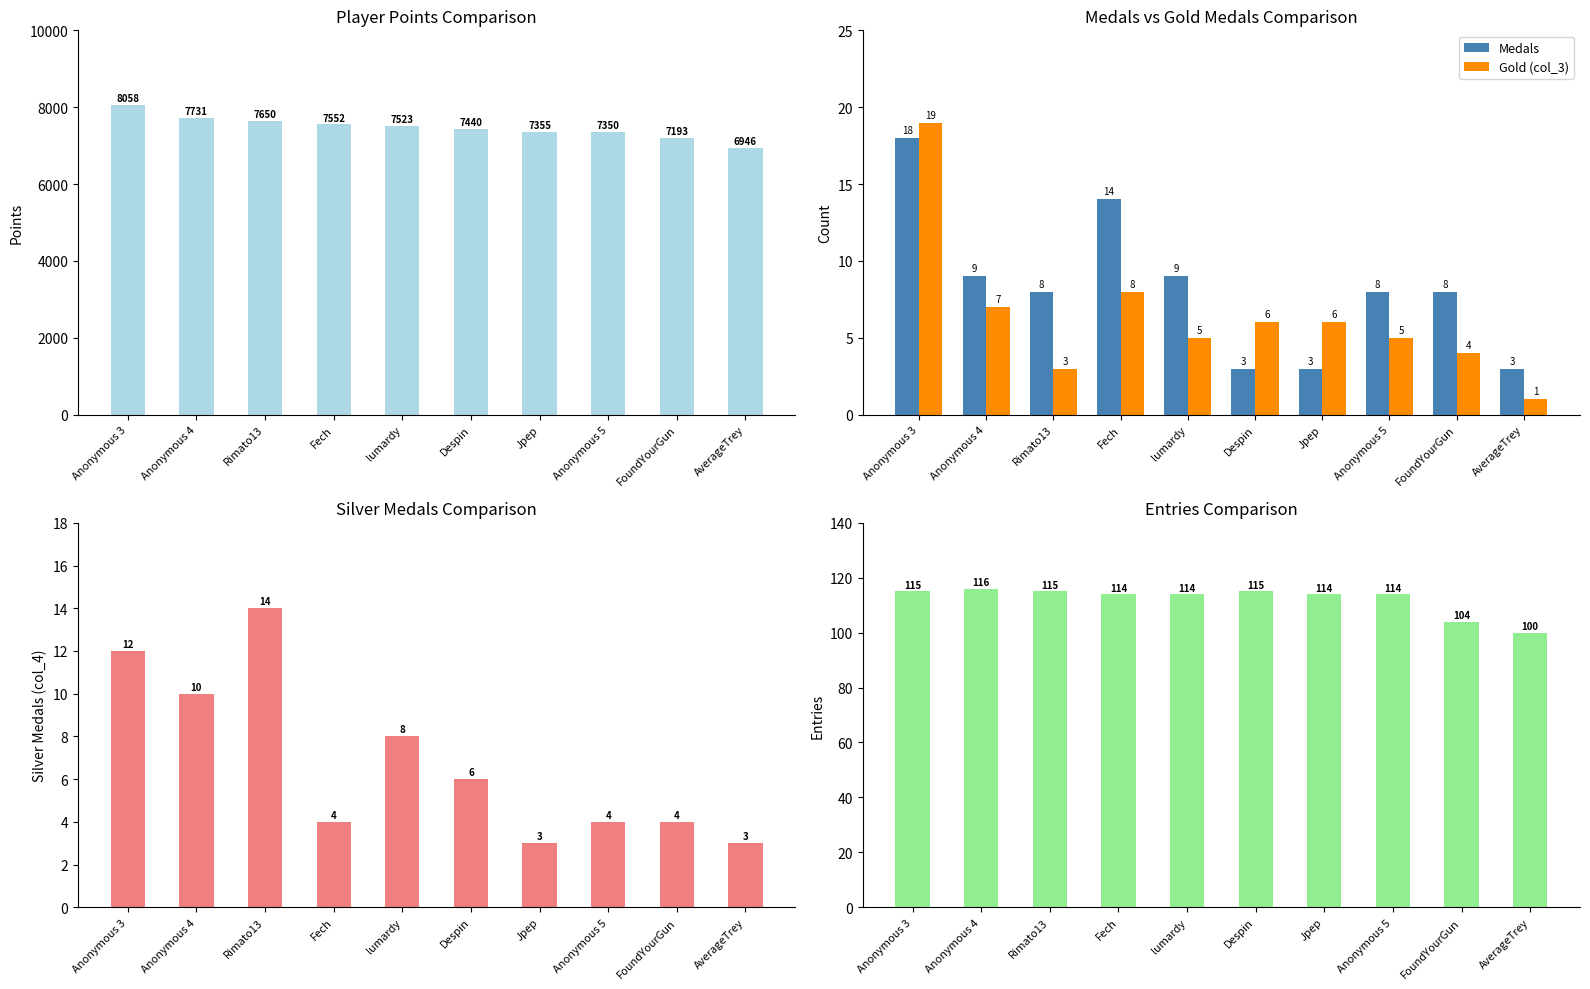

Which series changed the most between Rimato13 and Fech?

Points